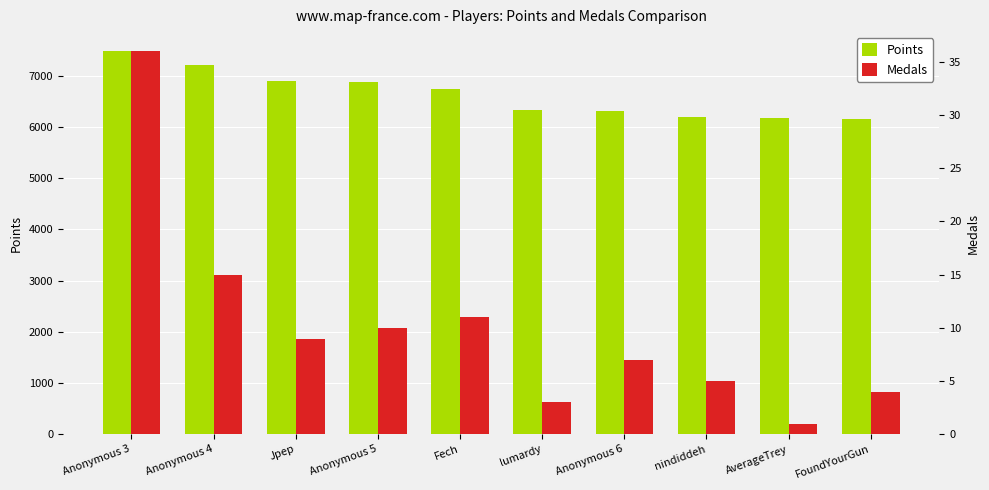

At how many categories does at least one series exceed 1775?

10